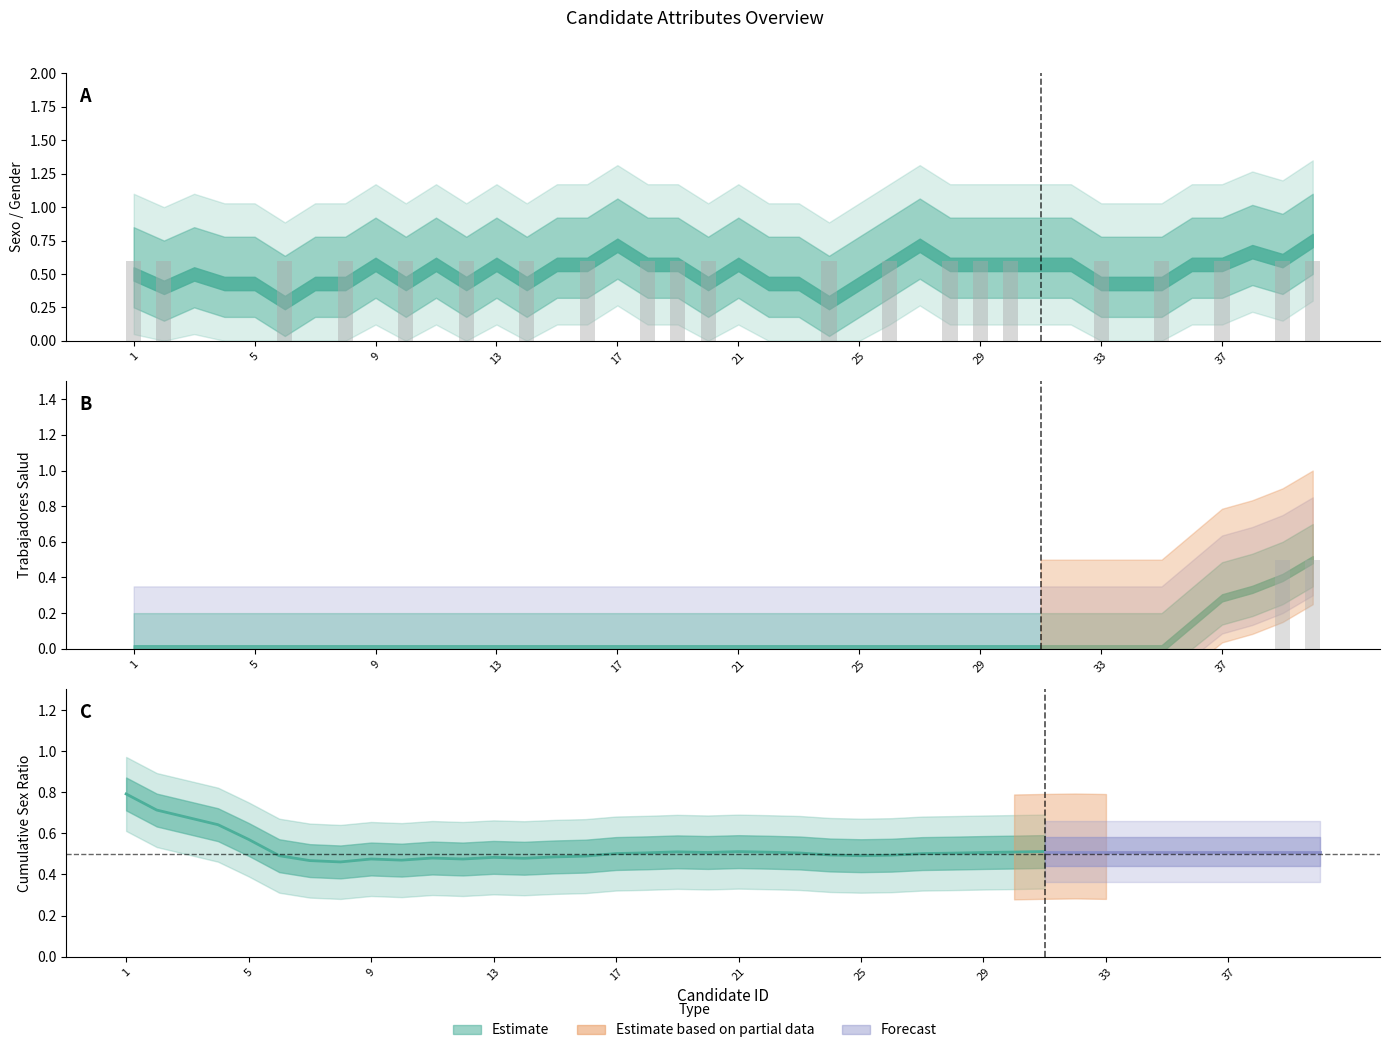

Is it true that the value at 11 is 0.7?

False